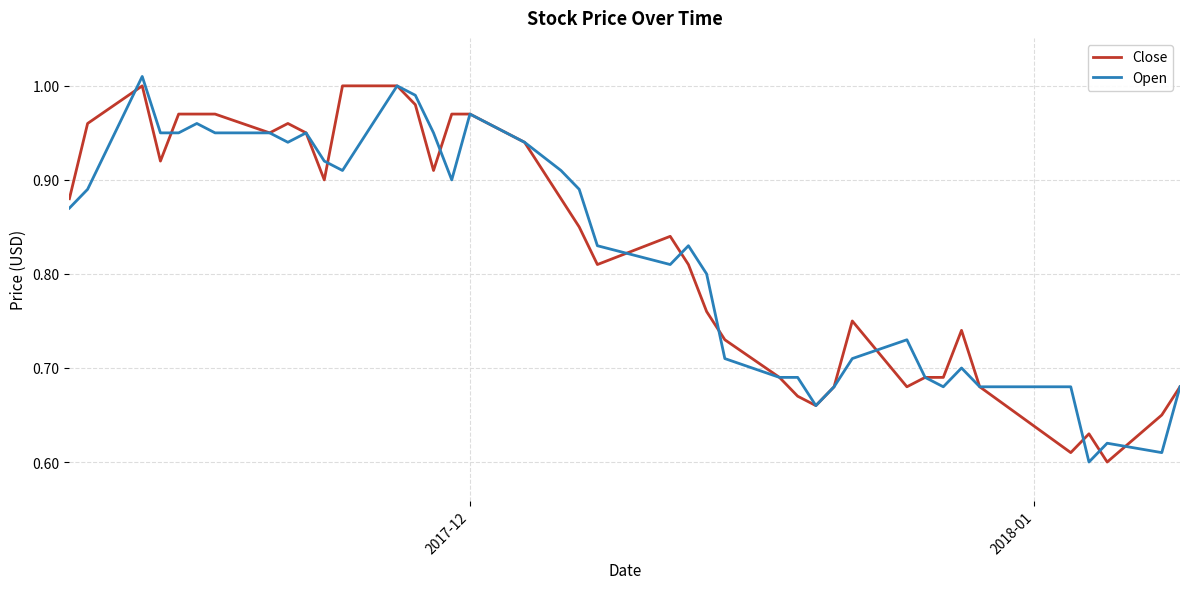

Does the chart display data point markers on the line(s)?

No